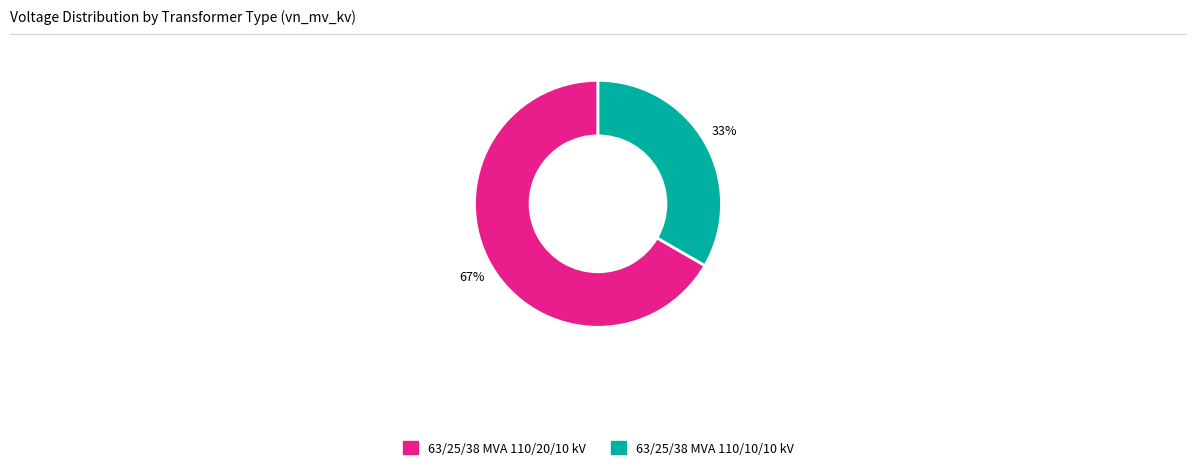

To the nearest percent, what is the average slice percentage?

50%